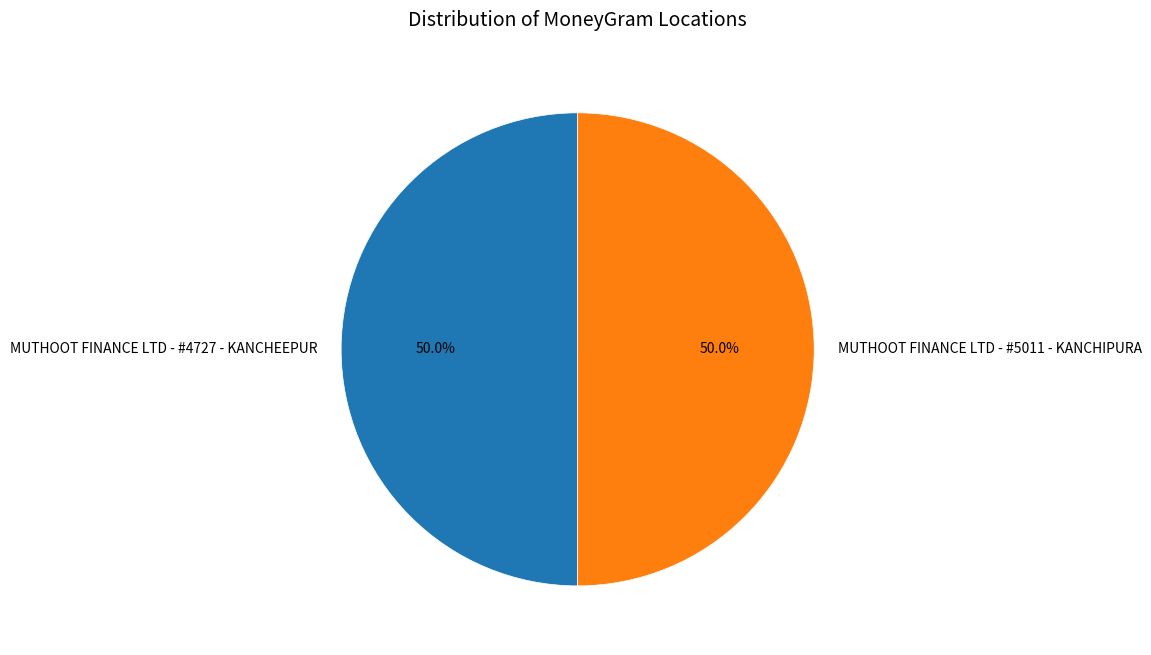

What is the total percentage of MUTHOOT FINANCE LTD - #5011 - KANCHIPURA and MUTHOOT FINANCE LTD - #4727 - KANCHEEPUR?

100.0%